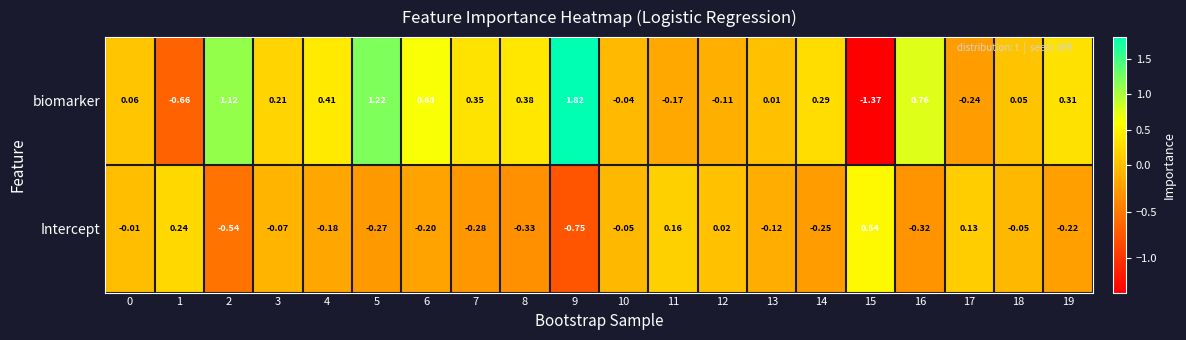

Rank the series by their maximum value, from highest to lowest.

biomarker, Intercept